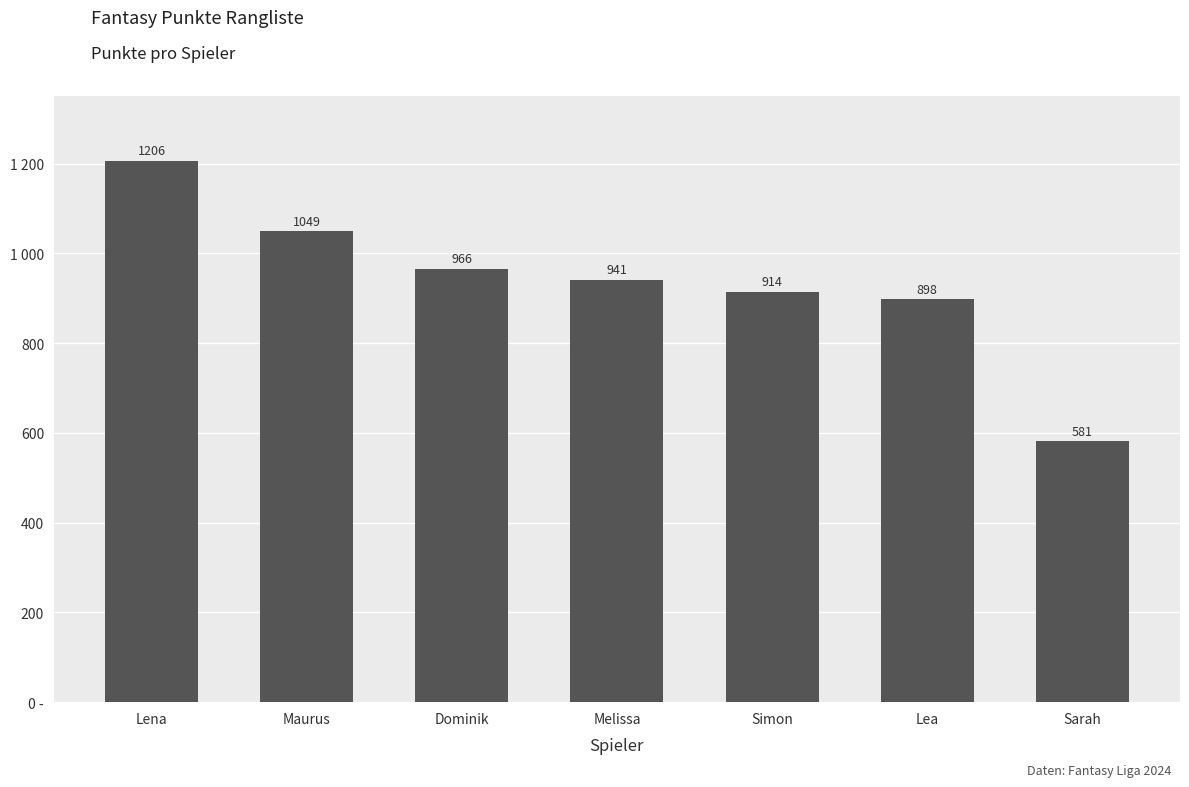

What is the difference between the values at Dominik and Lea?

68